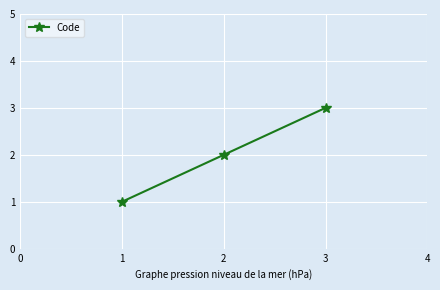

At which category does the chart reach its peak across all series?

3